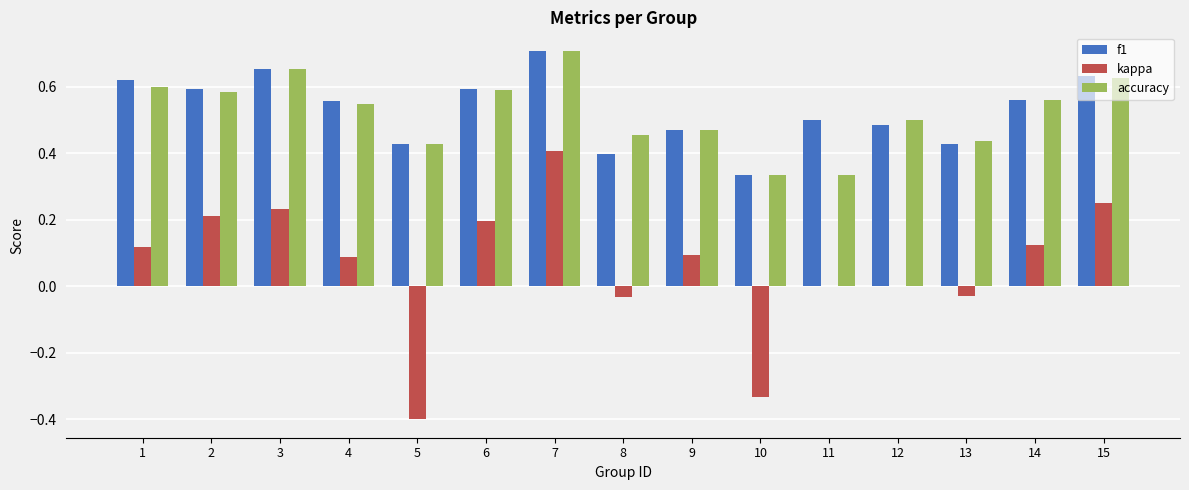

Which series changed the most between 5 and 12?

kappa